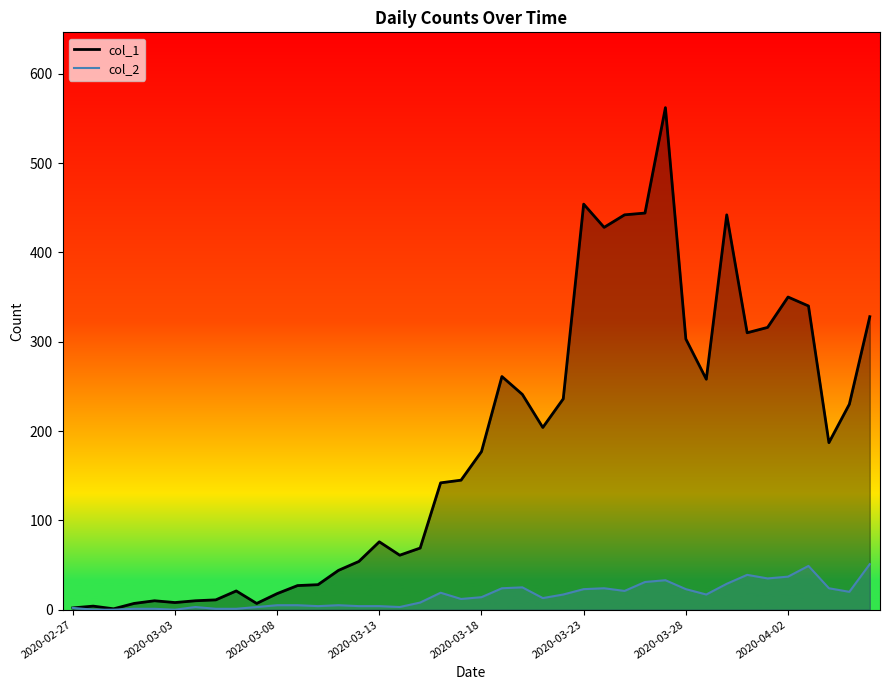

The col_1 series shows 88 at 34. True or false?

False